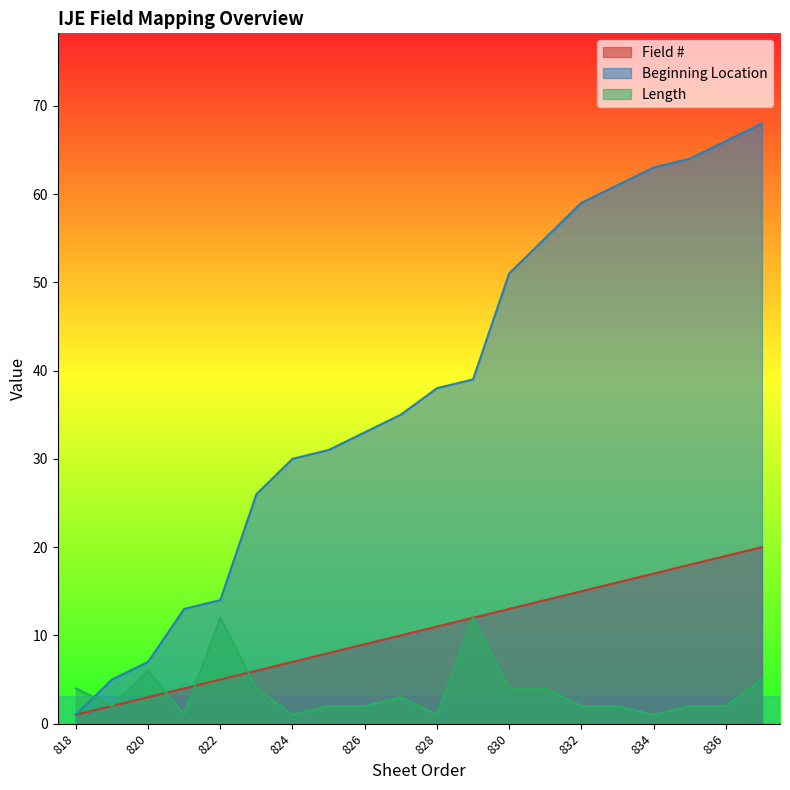

After their last crossing, which series has the higher values: Length or Beginning Location?

Beginning Location